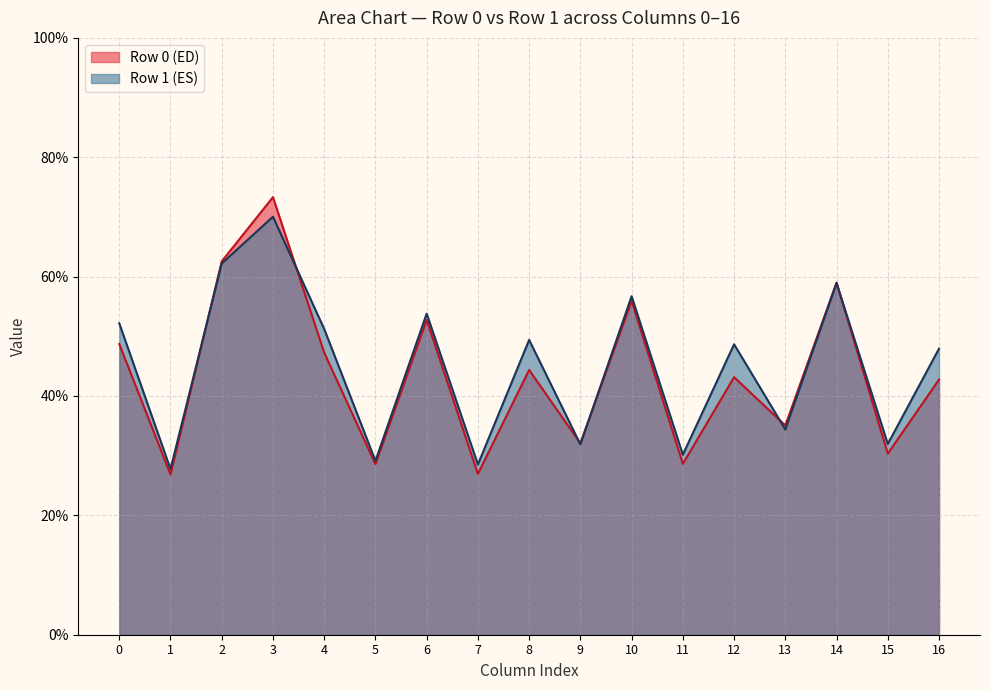

What is the value of the col_4 point at the 1st from the left?

47.3